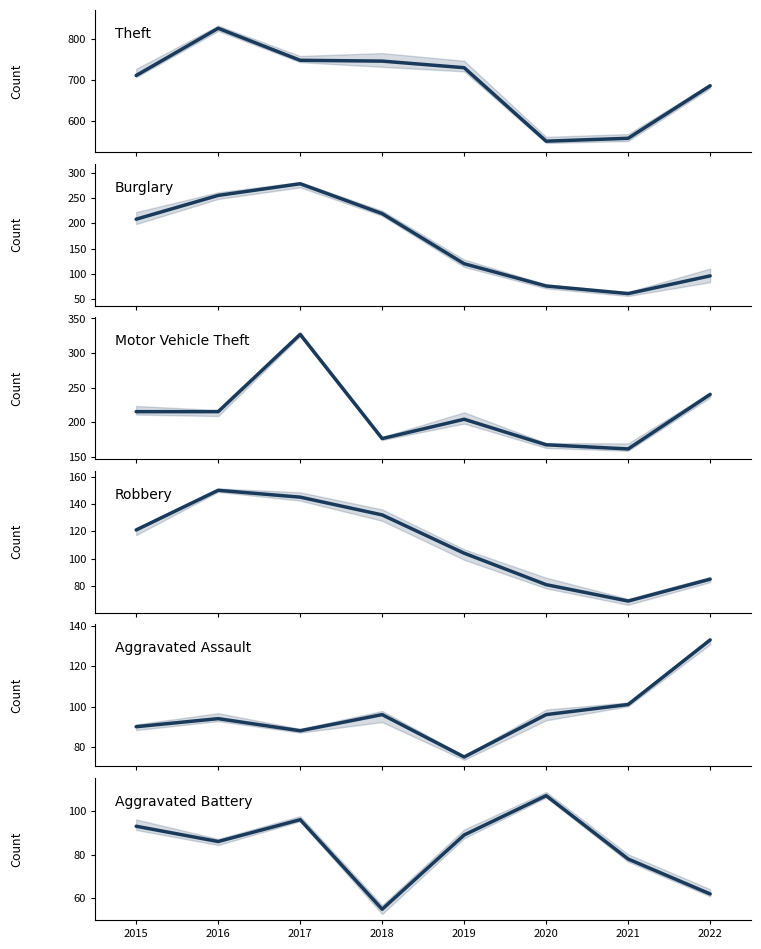

Is it true that Aggravated Assault equals 101 at 2021?

True